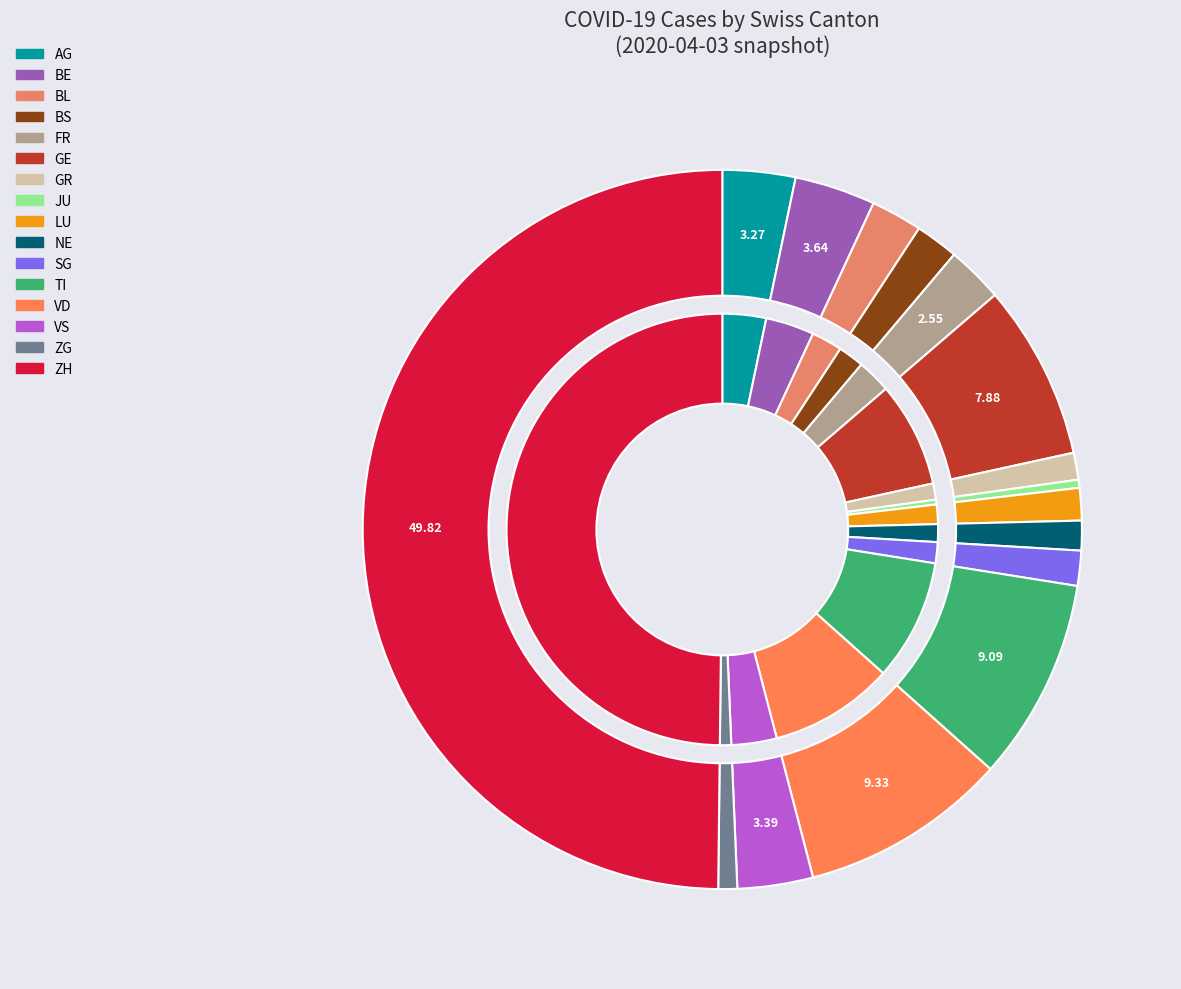

To the nearest percent, what is the average slice percentage?

6%